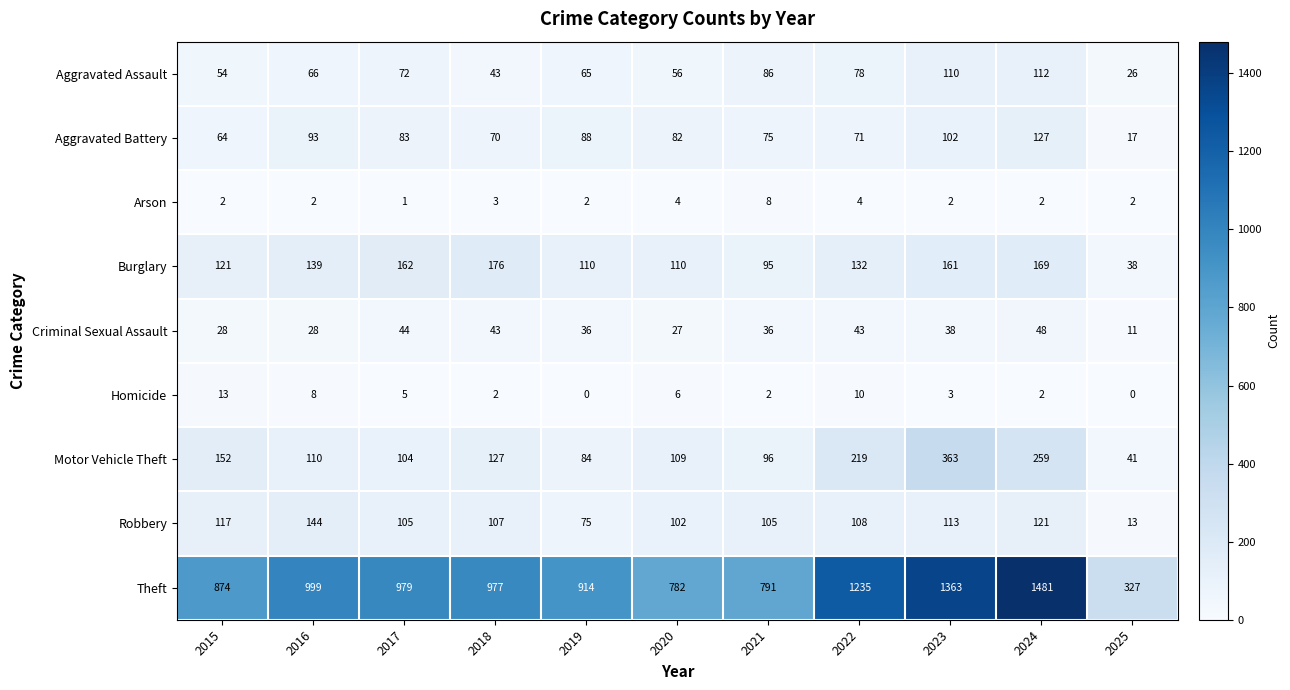

What is the average value of the Aggravated Battery series?

79